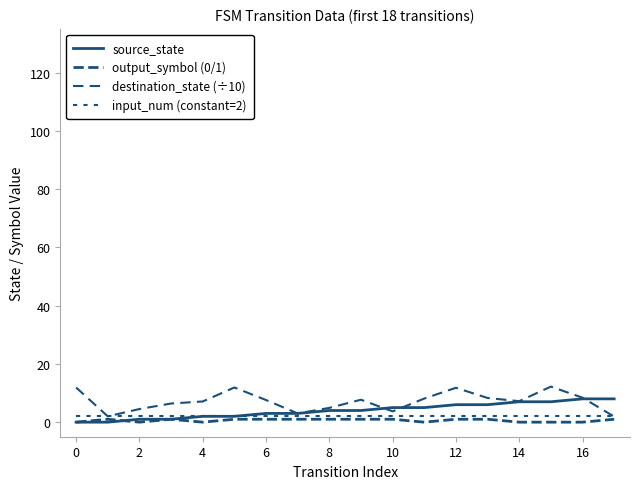

Reading left to right, what are all the values shown in this chart?

source_state: 0.0	0.0	1.0	1.0	2.0	2.0	3.0	3.0	4.0	4.0	5.0	5.0	6.0	6.0	7.0	7.0	8.0	8.0
output_symbol (0/1): 0.0	1.0	0.0	1.0	0.0	1.0	1.0	1.0	1.0	1.0	1.0	0.0	1.0	1.0	0.0	0.0	0.0	1.0
destination_state (÷10): 11.9	2.0	4.5	6.4	7.1	11.9	7.6	3.0	4.9	7.7	3.7	8.1	11.8	8.3	7.2	12.2	8.4	1.9
input_num (constant=2): 2.0	2.0	2.0	2.0	2.0	2.0	2.0	2.0	2.0	2.0	2.0	2.0	2.0	2.0	2.0	2.0	2.0	2.0